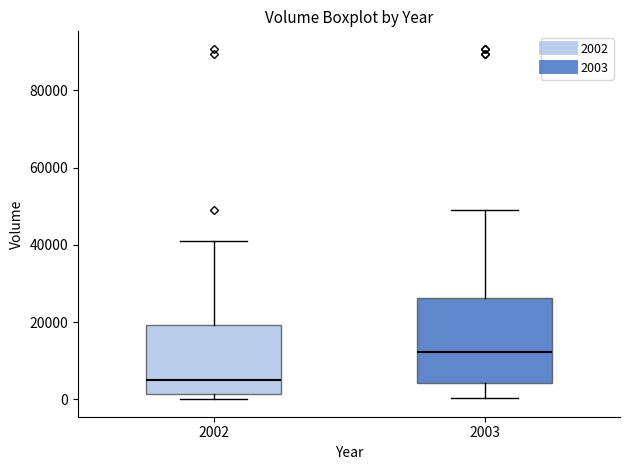

Reading left to right, transcribe this box plot: for each box, give where its median line is, the range the box spans, and where its two whiskers end, as read against the y-axis. The values are not printed on the chart, so give them approximately, as read against the axis.

2002: median 6000, box 2000 to 20000, whiskers 0 to 40000
2003: median 12000, box 4000 to 26000, whiskers 0 to 50000